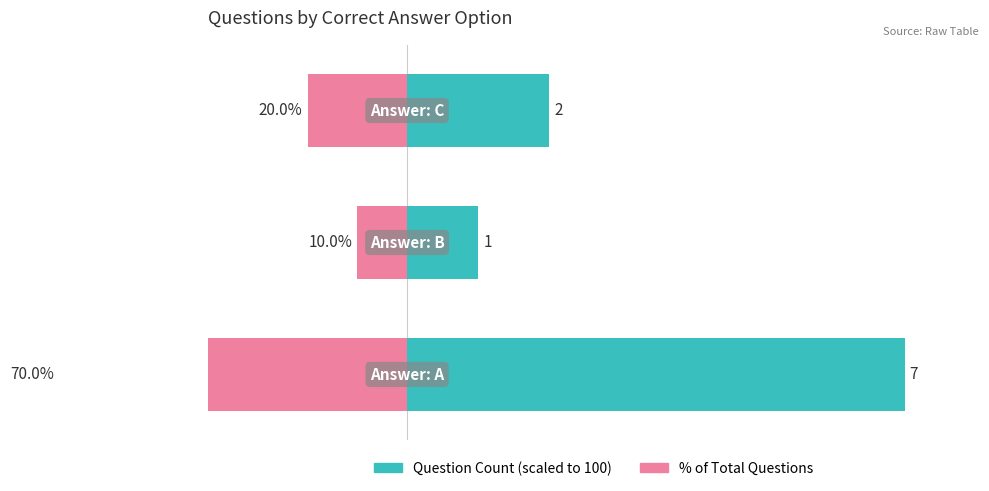

The value of % of Total at 1 is -10.0. True or false?

True